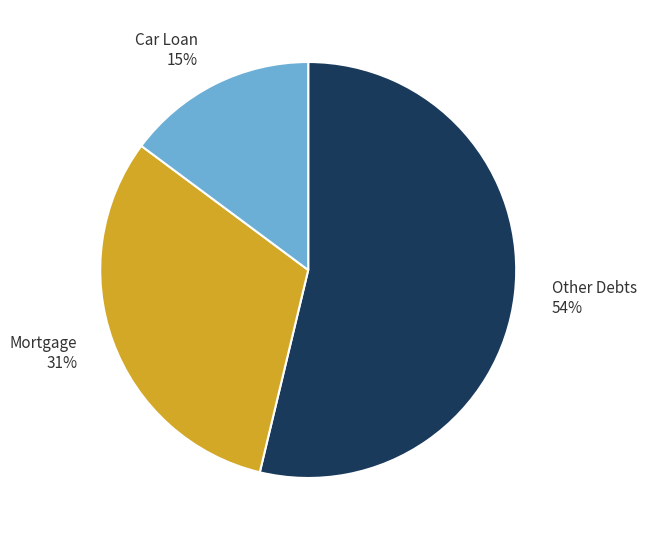

Count the number of slices in the pie.

3